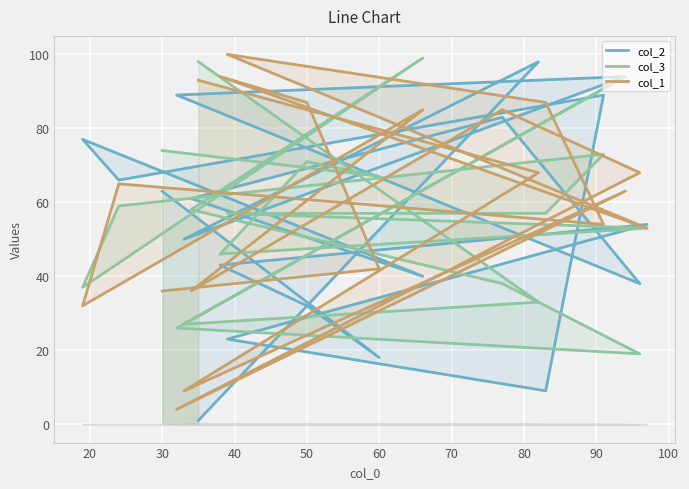

How many lines are shown in the chart?

3